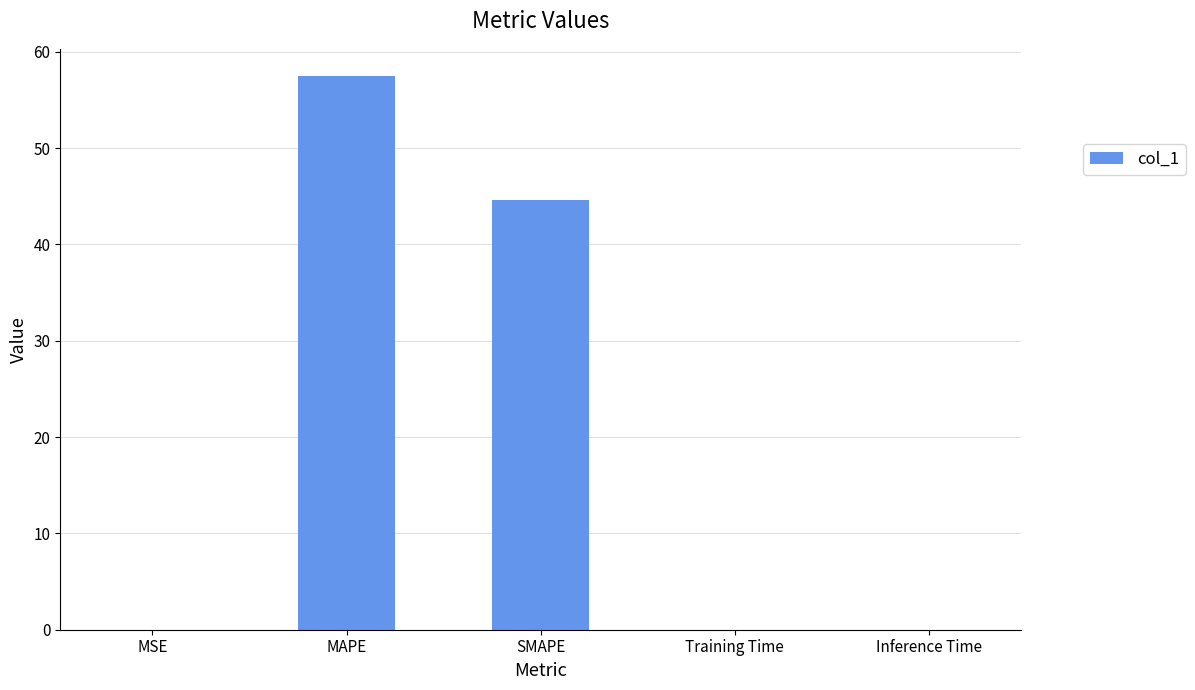

Does the chart contain stacked bars?

No